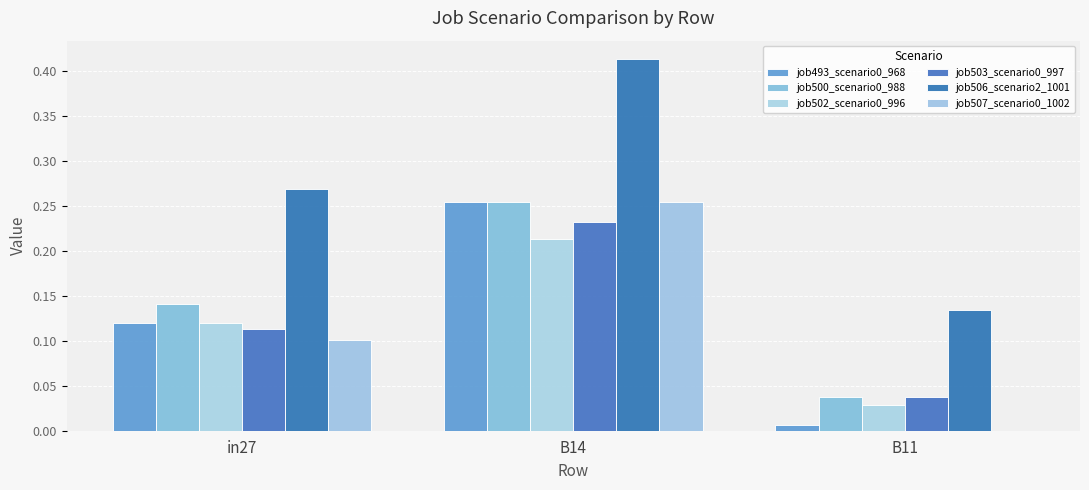

Is the value of job493_scenario0_968 at in27 greater than the value of job506_scenario2_1001 at in27?

No